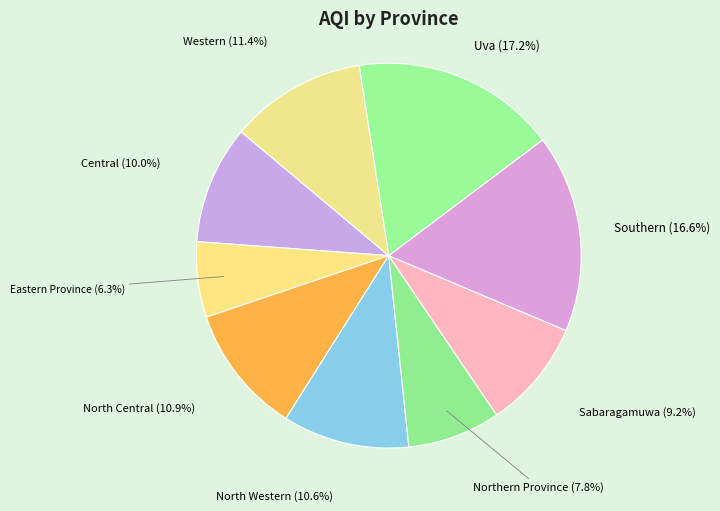

What percentage do Uva and Sabaragamuwa together represent?

26.4%